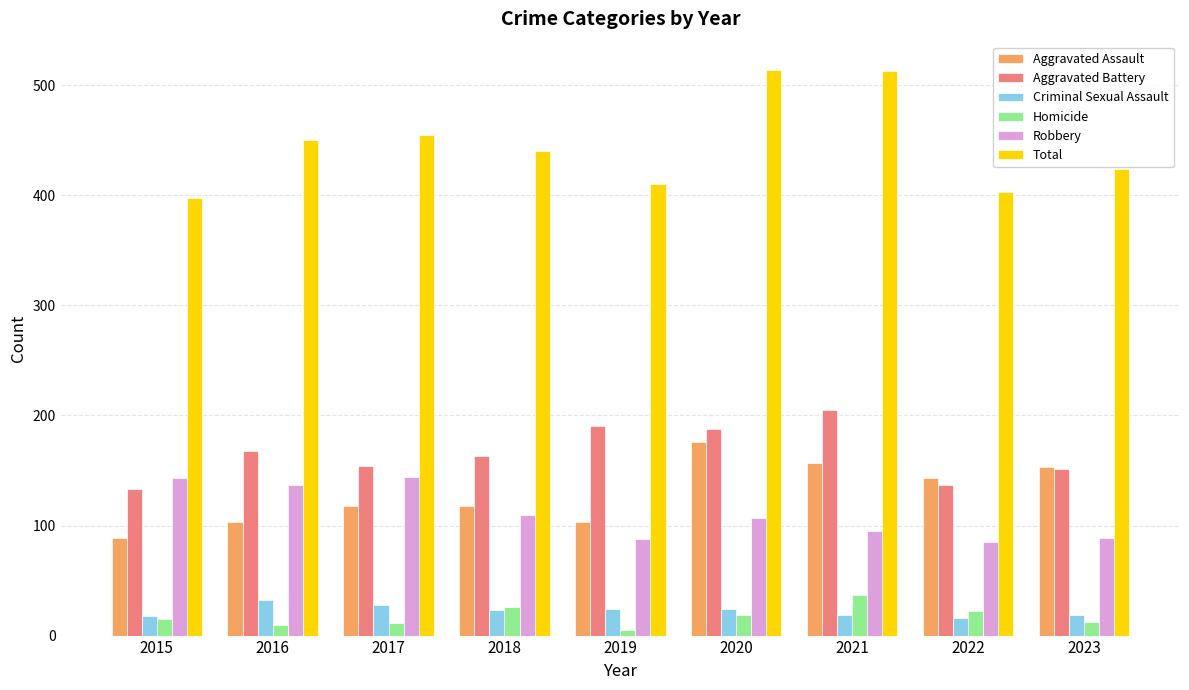

True or false: Robbery has a value of 137 at 2016.

True